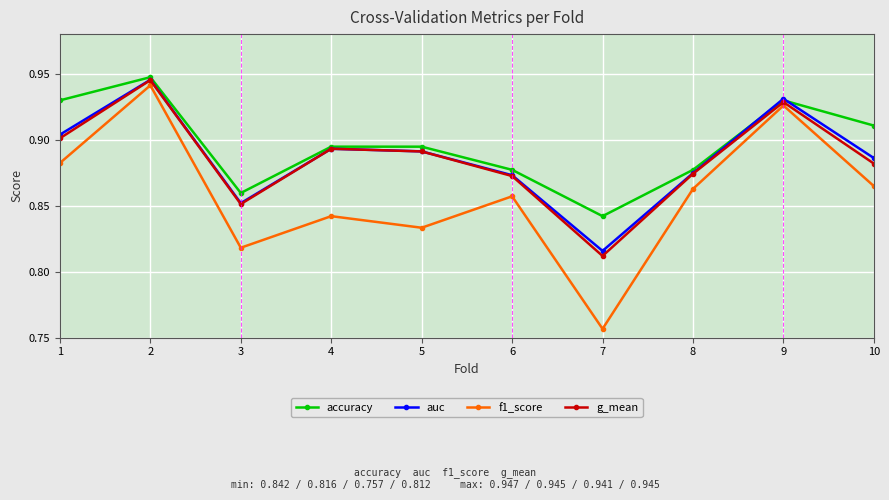

True or false: g_mean and f1_score intersect in this chart.

False